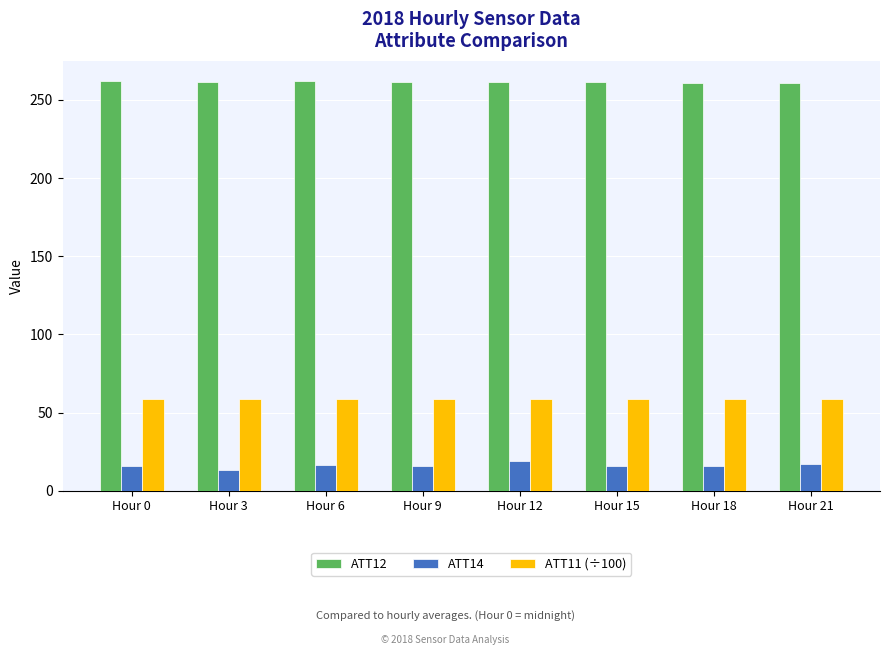

Is the value of ATT14 at Hour 9 greater than the value of ATT12 at Hour 21?

No